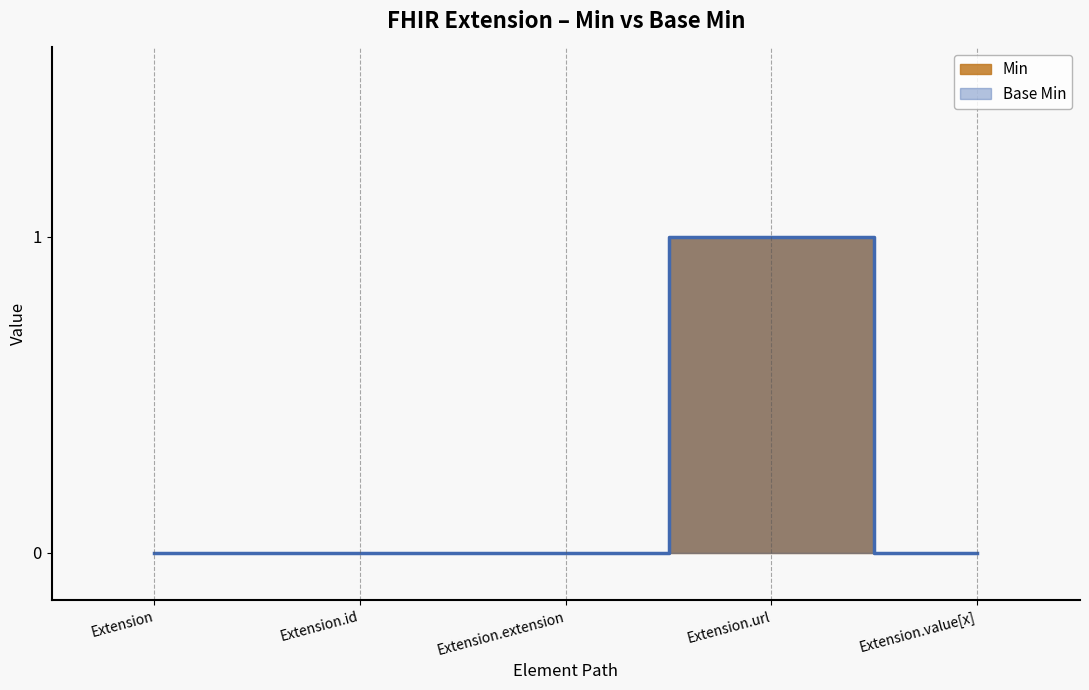

How many values in Min are above zero?

1